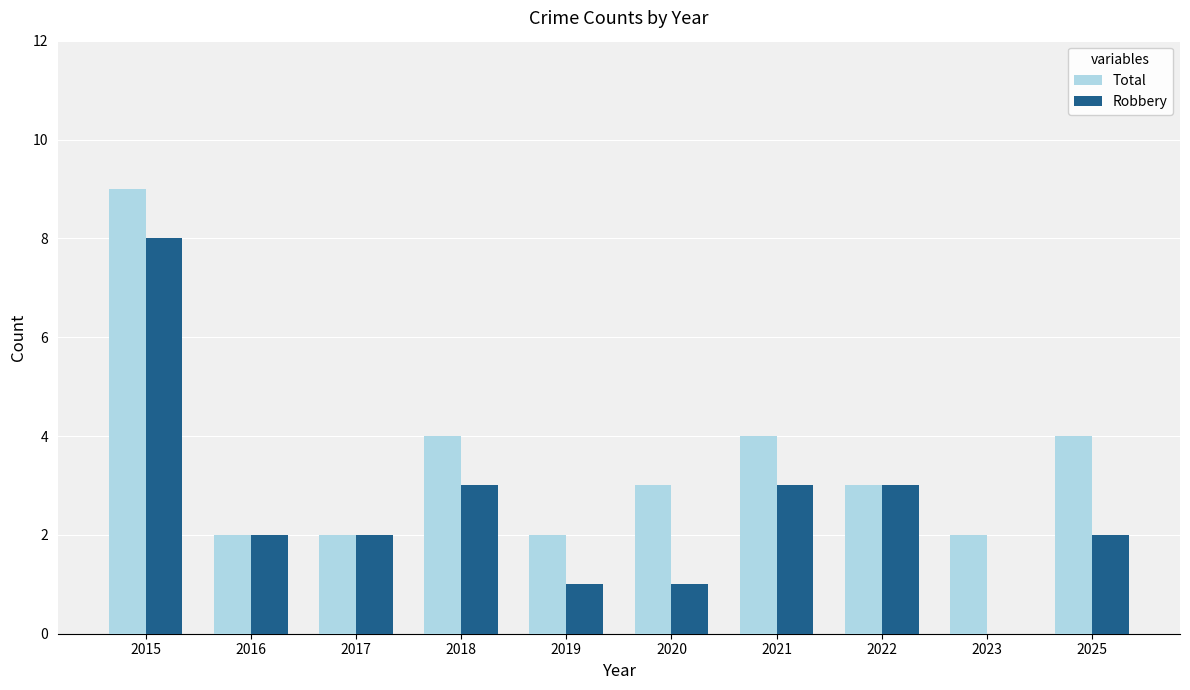

True or false: Robbery has a value of 2 at 2016.

True